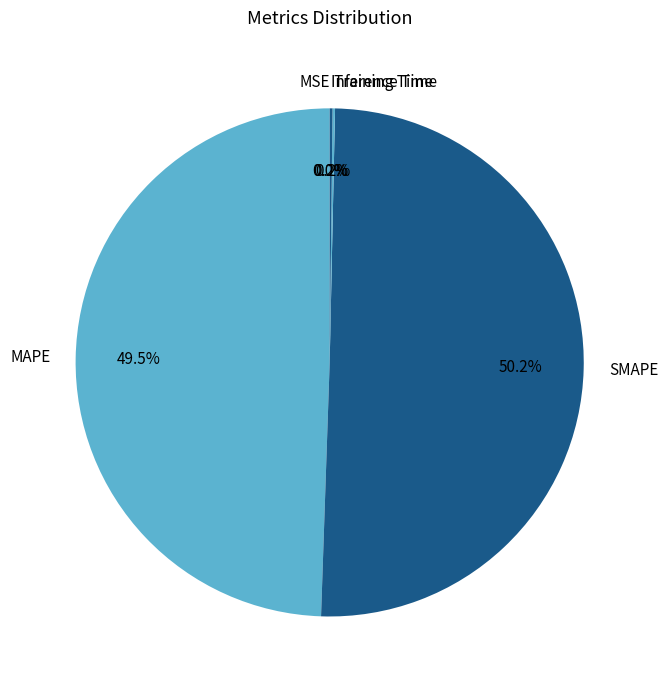

Which slice represents more than half of the pie?

SMAPE